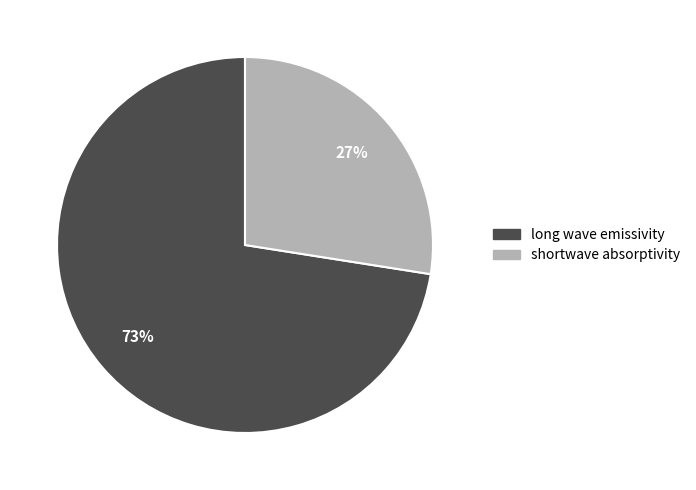

To the nearest percent, what is the combined percentage of long wave emissivity and shortwave absorptivity?

100%